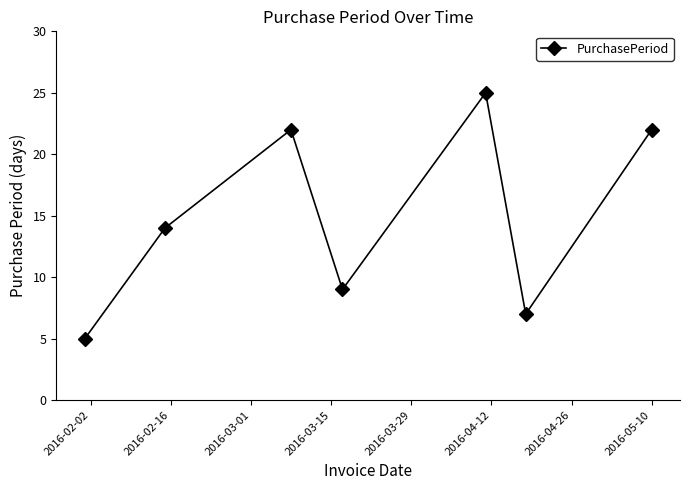

What is the difference between the maximum and minimum values?

20